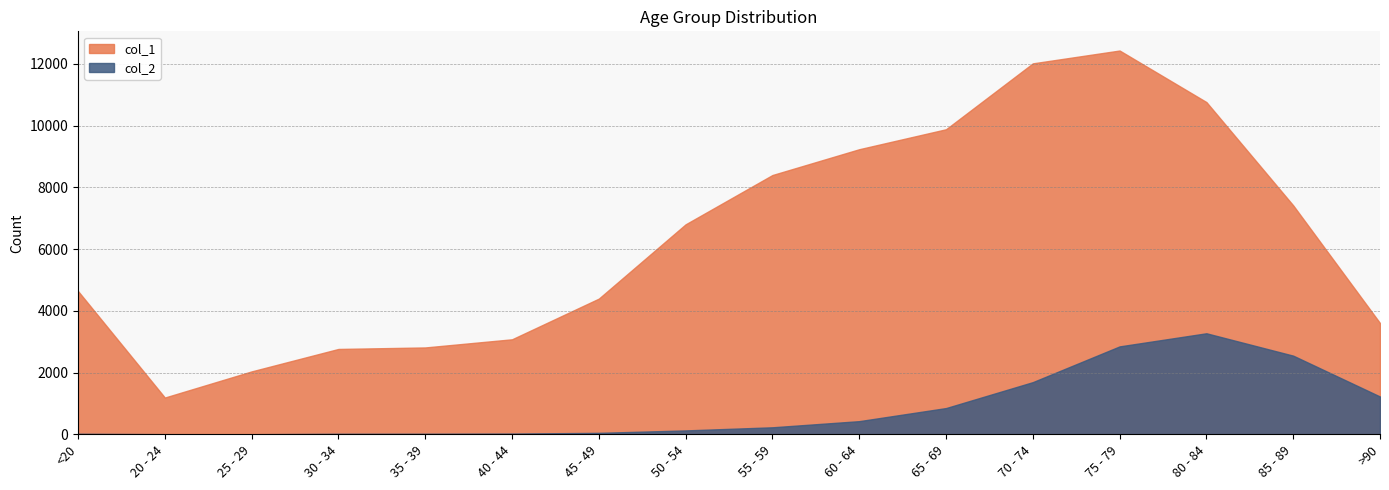

Reading right to left, what are all the values shown in this chart?

col_1: >90=3604	85 - 89=7417	80 - 84=10764	75 - 79=12434	70 - 74=12018	65 - 69=9883	60 - 64=9236	55 - 59=8400	50 - 54=6803	45 - 49=4396	40 - 44=3078	35 - 39=2814	30 - 34=2765	25 - 29=2038	20 - 24=1191	<20=4641
col_2: >90=1224	85 - 89=2548	80 - 84=3273	75 - 79=2848	70 - 74=1690	65 - 69=850	60 - 64=426	55 - 59=227	50 - 54=126	45 - 49=47	40 - 44=24	35 - 39=18	30 - 34=17	25 - 29=3	20 - 24=4	<20=18